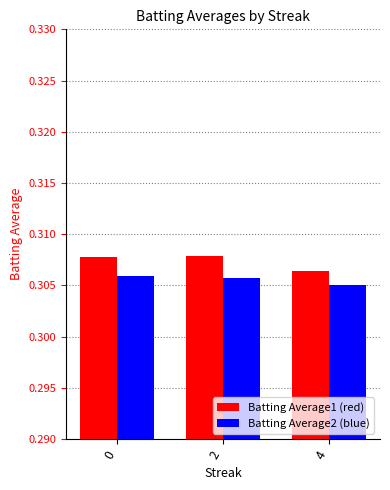

What is the total value across all series at 0?

0.6